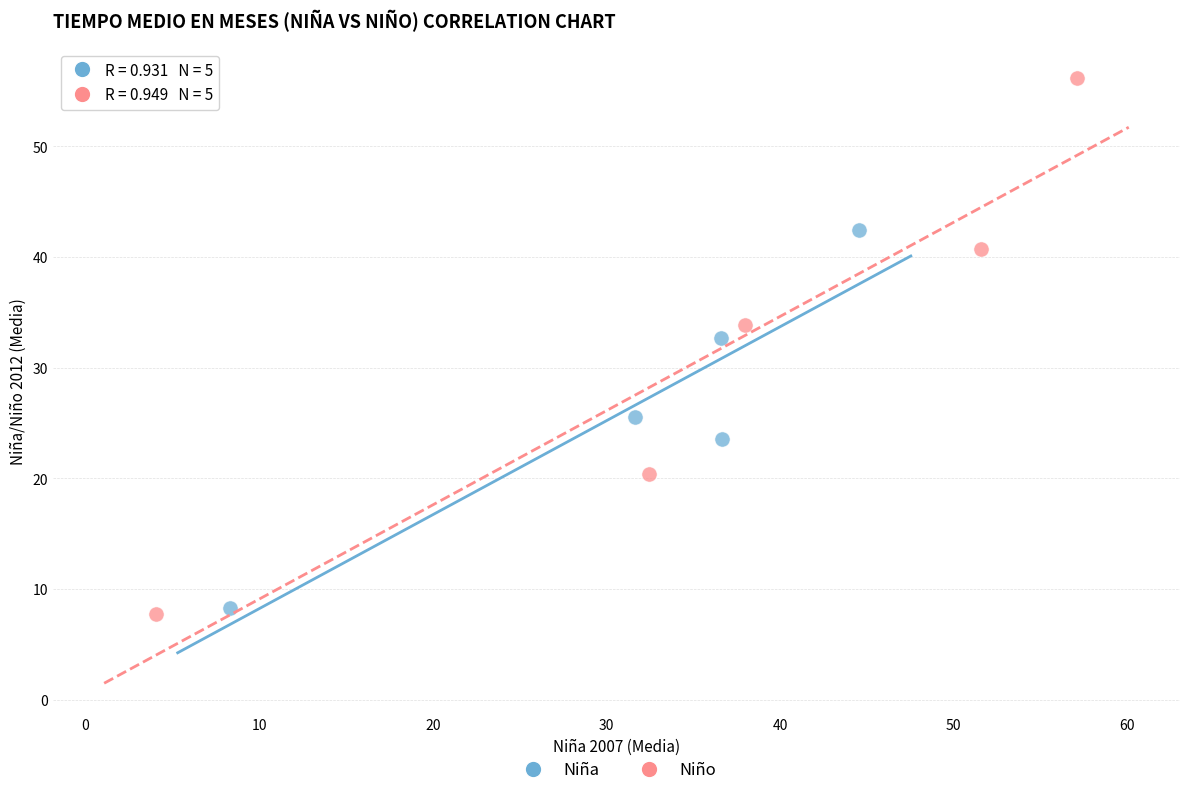

Which series has the widest spread of Y values?

Niño